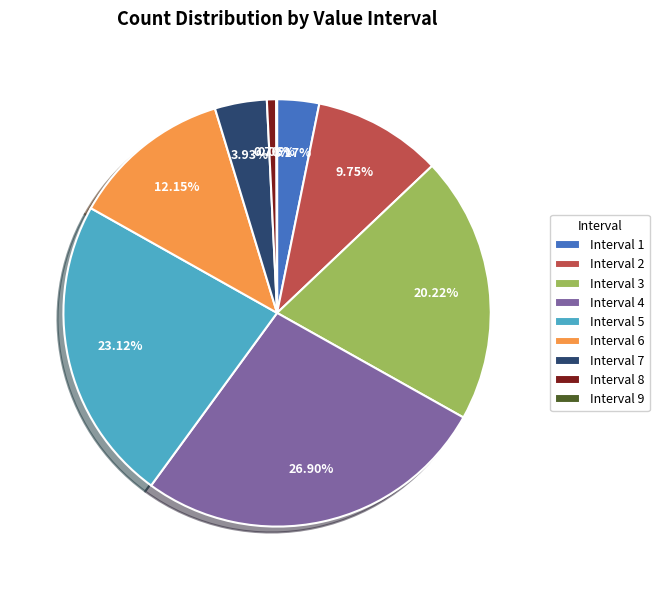

Approximately how many times larger is the value at Interval 6 compared to Interval 4?

0.5